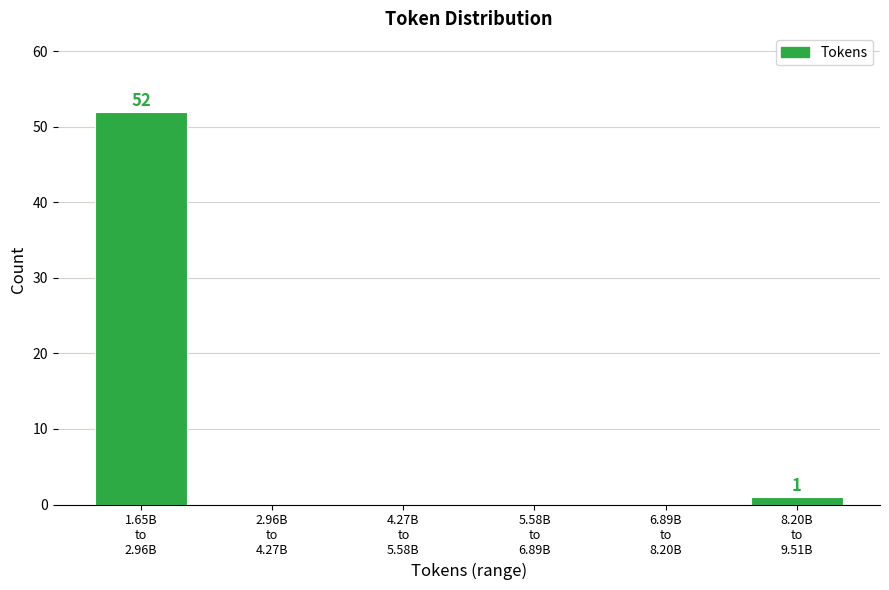

What is the maximum value shown in the chart?

52